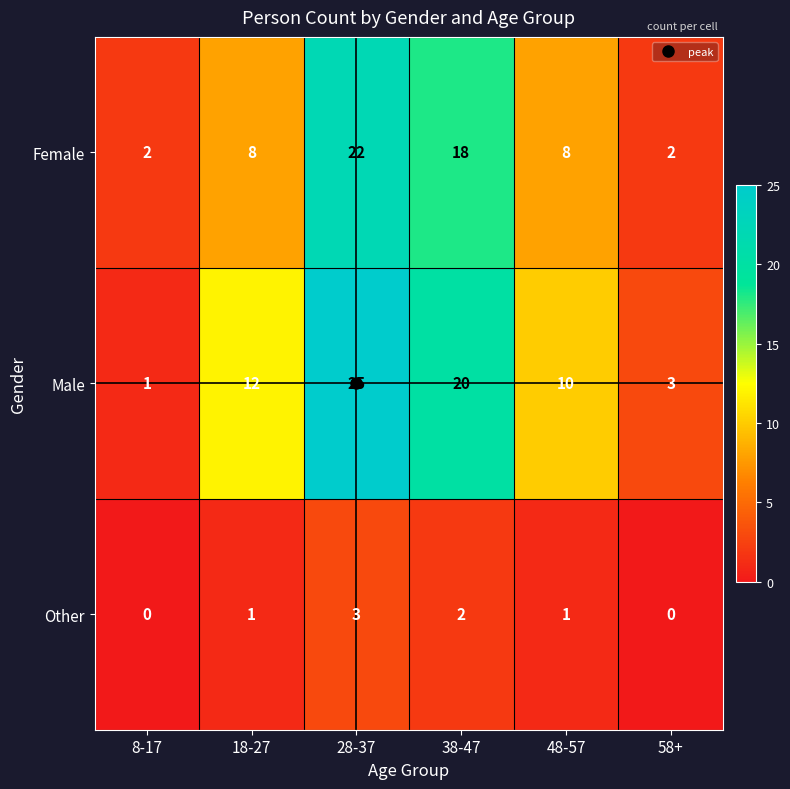

The value of Male at 28-37 is 39. True or false?

False